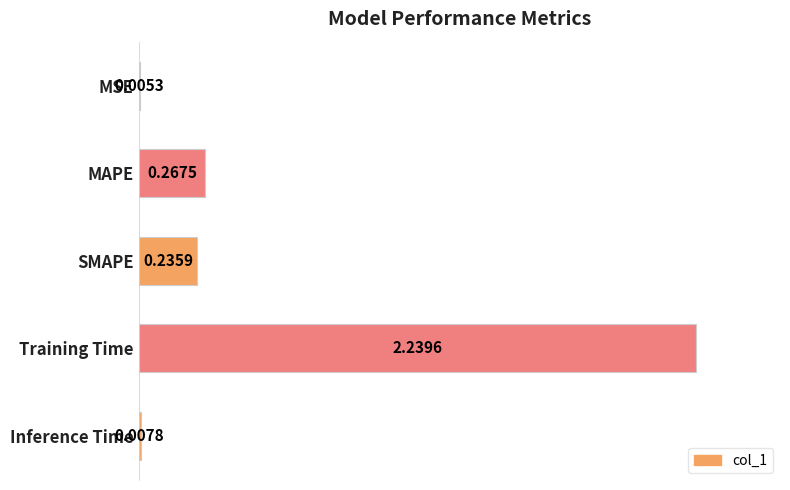

Are the bars horizontal?

Yes